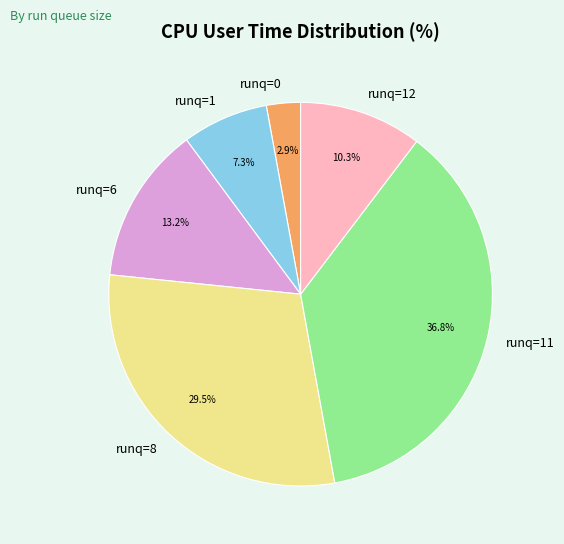

How much of the chart is everything except runq=1?

92.7%